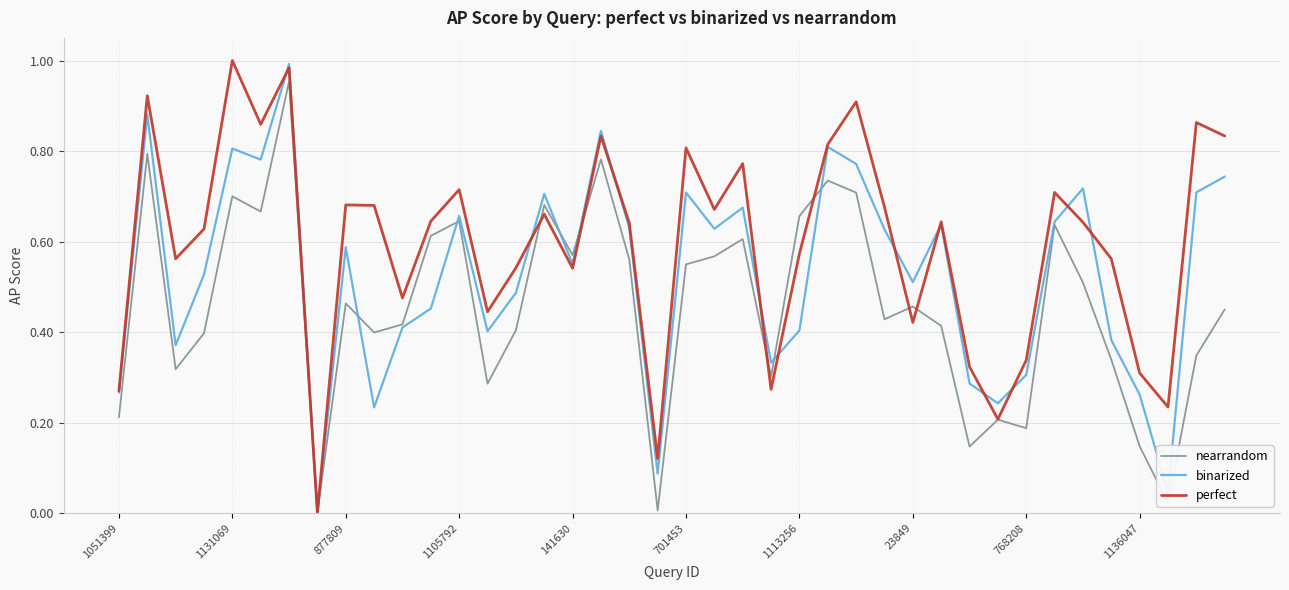

Rank the series by their average value, from lowest to highest.

nearrandom, binarized, perfect